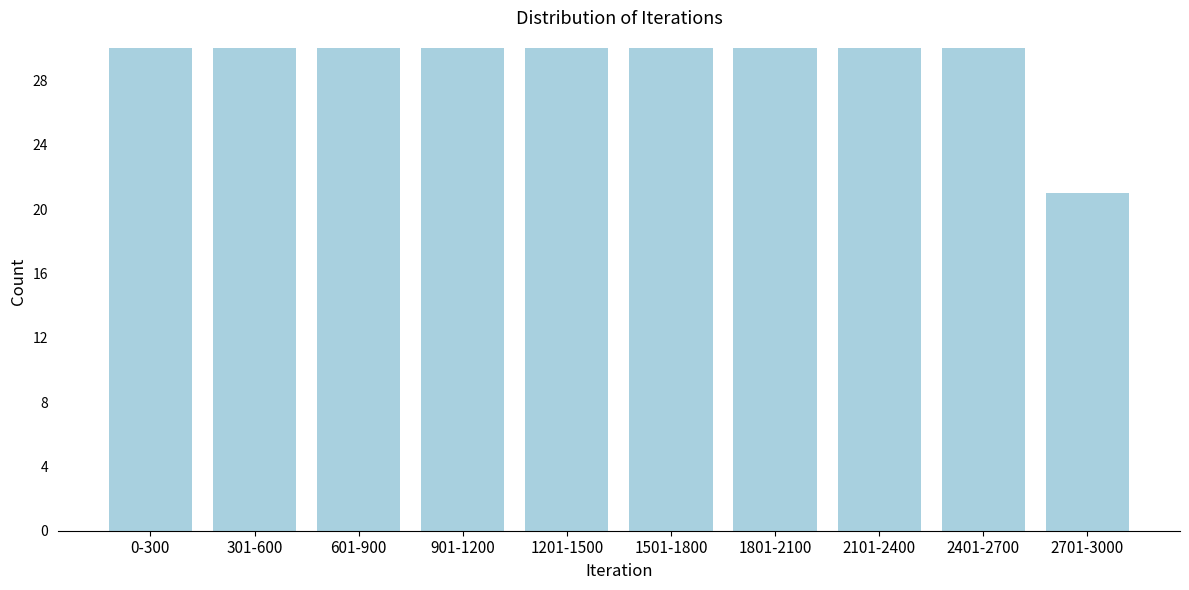

Reading right to left, extract all data points from this chart.

21	30	30	30	30	30	30	30	30	30